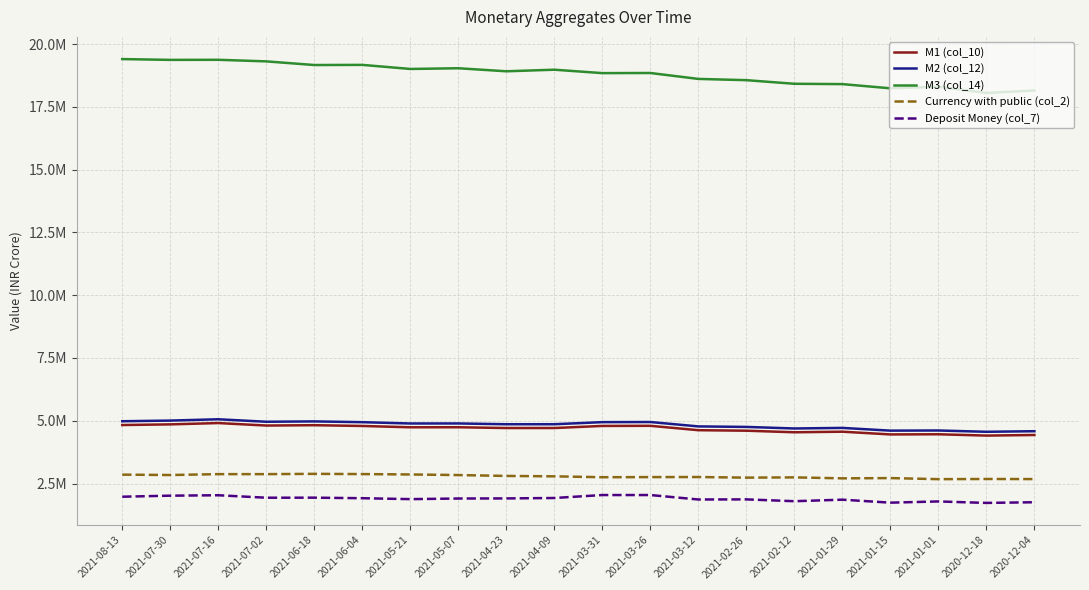

Which series has the widest spread of values?

M3 (col_14)